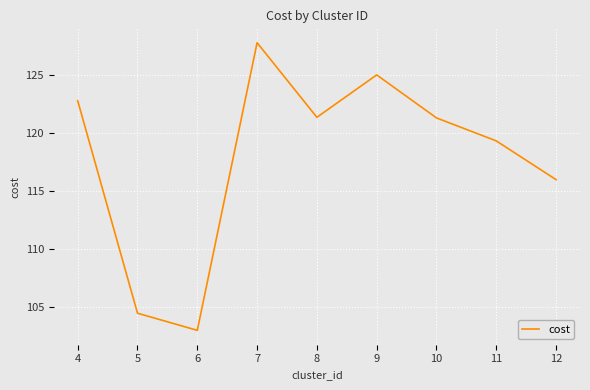

Which category has the lowest value across all series?

6